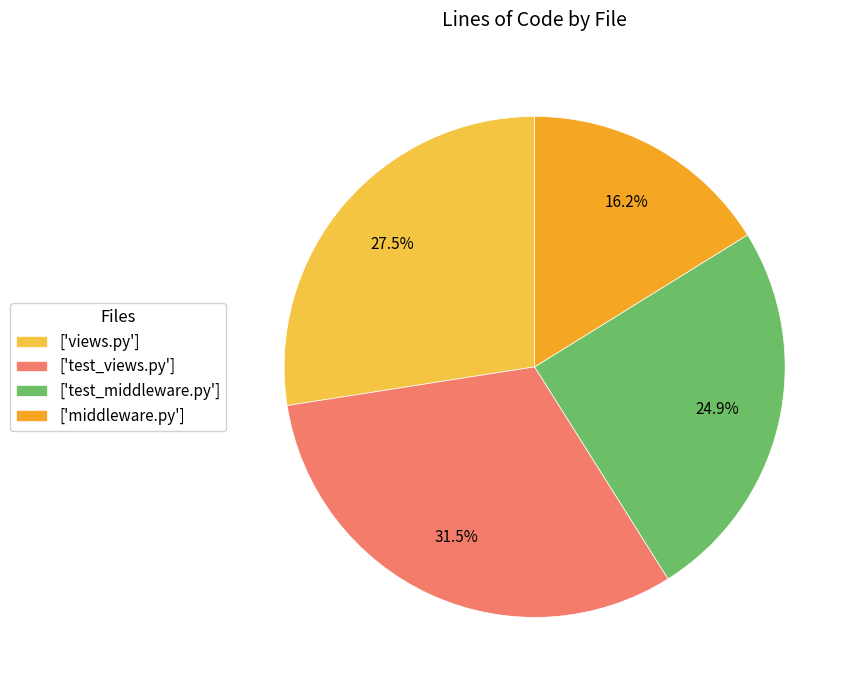

Is ['views.py'] the majority of the pie?

No